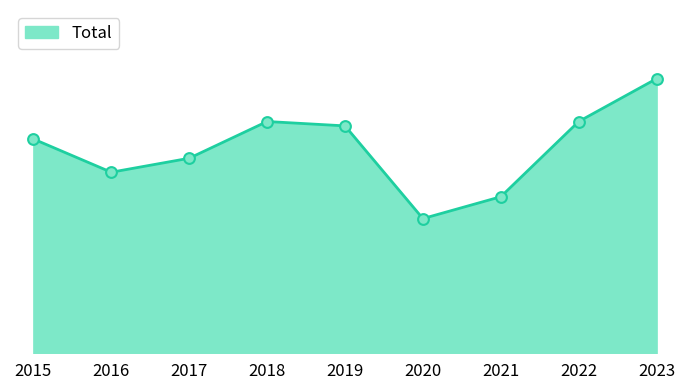

Which has a higher value, 2023 or 2022?

2023